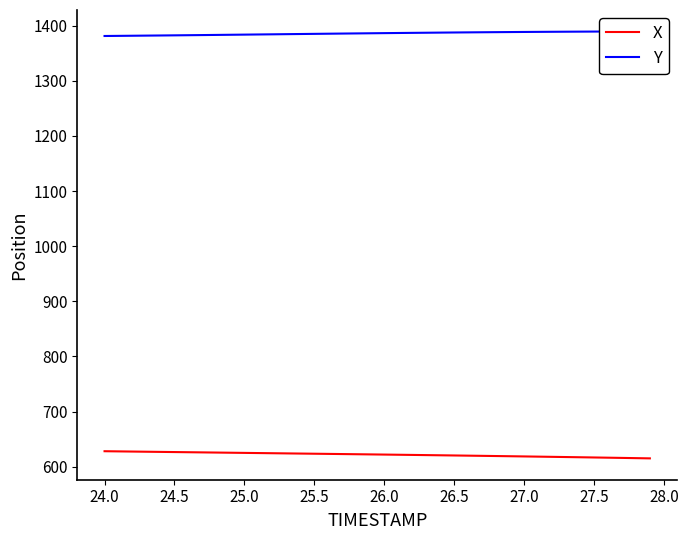

True or false: X has more than 0 interior local peaks.

False